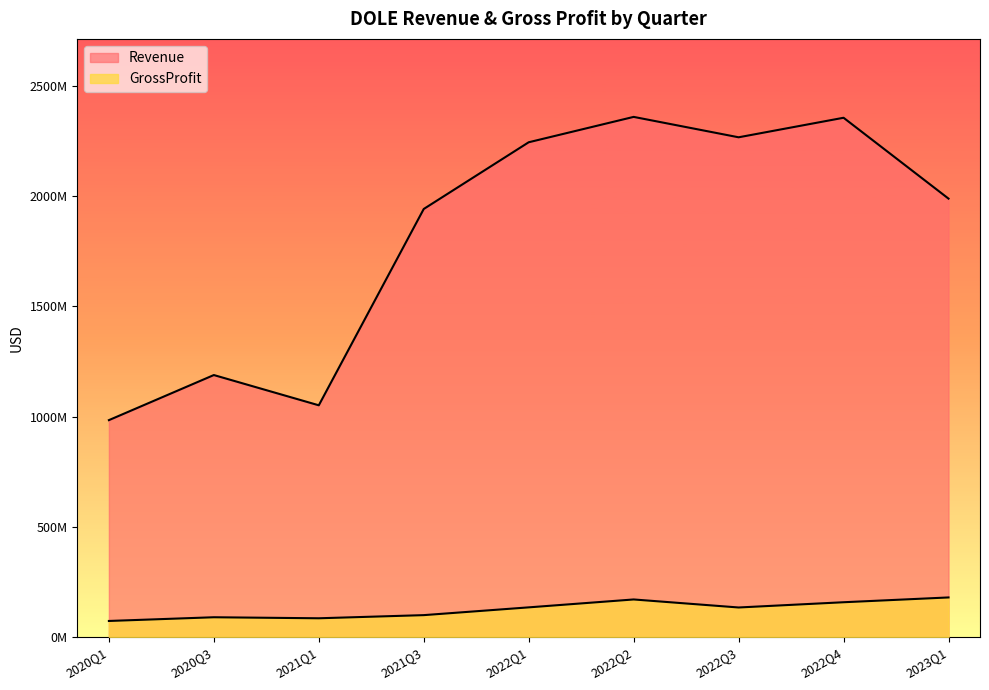

Where is the first local maximum for GrossProfit?

2020Q3